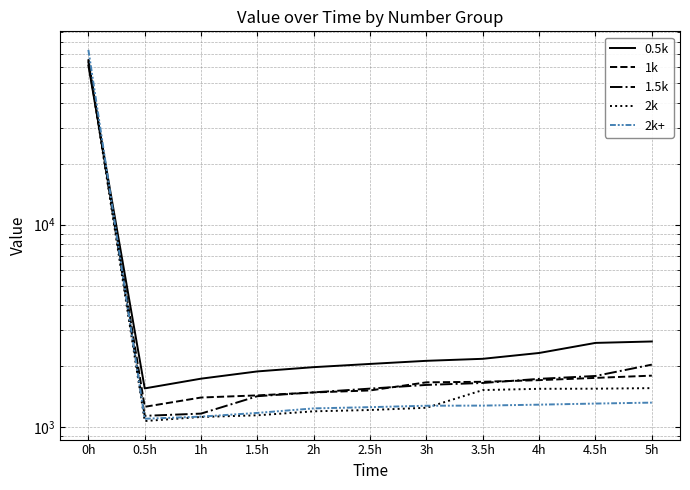

True or false: 2k has more than 1 interior local peaks.

False